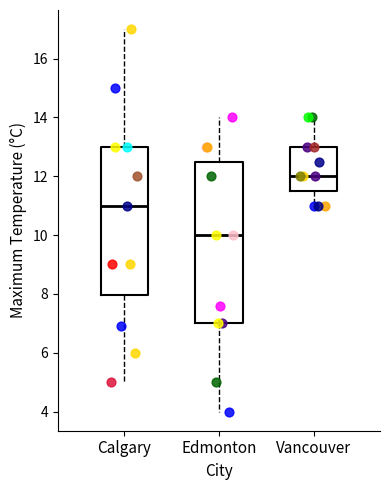

Reading left to right, read every box against the y-axis: the position of its median line, the range the box covers, and the ends of its whiskers. The values are not printed on the chart, so give them approximately, as read against the axis.

Calgary: median 11.0, box 8.0 to 13.0, whiskers 5.0 to 17.0
Edmonton: median 10.0, box 7.0 to 12.6, whiskers 4.0 to 14.0
Vancouver: median 12.0, box 11.6 to 13.0, whiskers 11.0 to 14.0